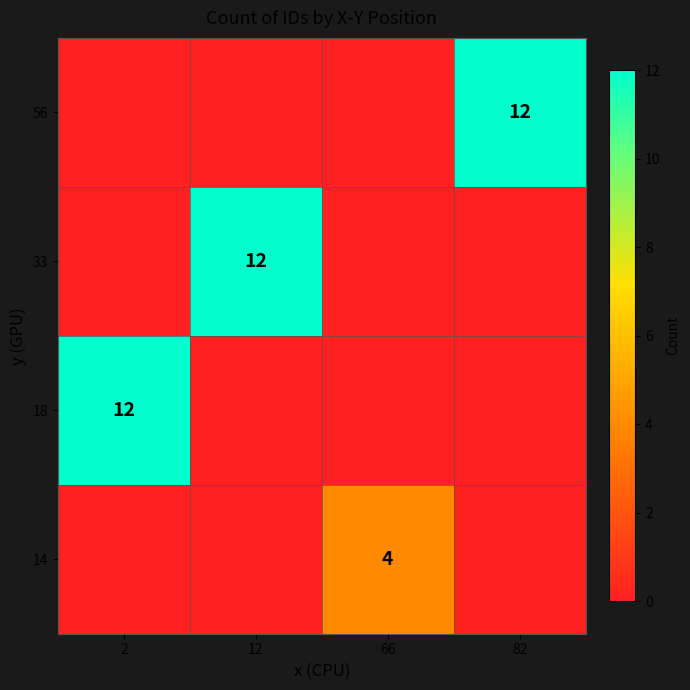

The 14 series shows 4 at 66. True or false?

True